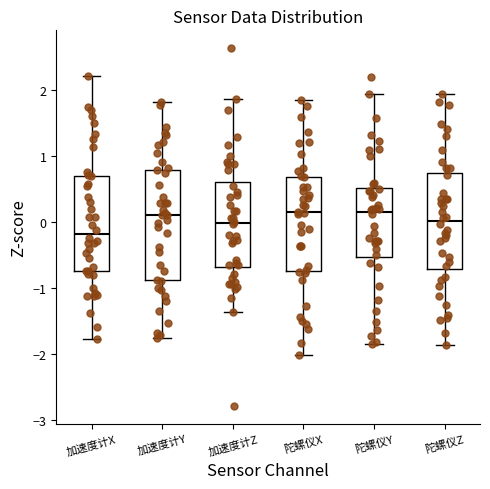

Reading left to right, read every box against the y-axis: the position of its median line, the range the box covers, and the ends of its whiskers. The values are not printed on the chart, so give them approximately, as read against the axis.

加速度计X: median -0.2, box -0.7 to 0.7, whiskers -1.8 to 2.2
加速度计Y: median 0.1, box -0.9 to 0.8, whiskers -1.8 to 1.8
加速度计Z: median 0.0, box -0.7 to 0.6, whiskers -1.4 to 1.9
陀螺仪X: median 0.1, box -0.7 to 0.7, whiskers -2.0 to 1.8
陀螺仪Y: median 0.1, box -0.5 to 0.5, whiskers -1.8 to 1.9
陀螺仪Z: median 0.0, box -0.7 to 0.7, whiskers -1.9 to 1.9